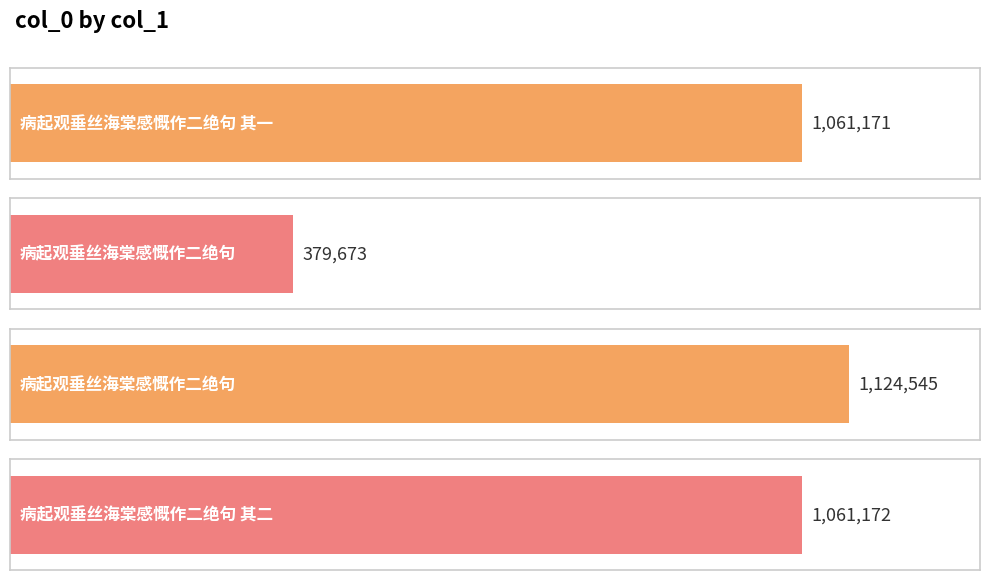

Where is the data nearest to the value 752109?

病起观垂丝海棠感慨作二绝句 其一